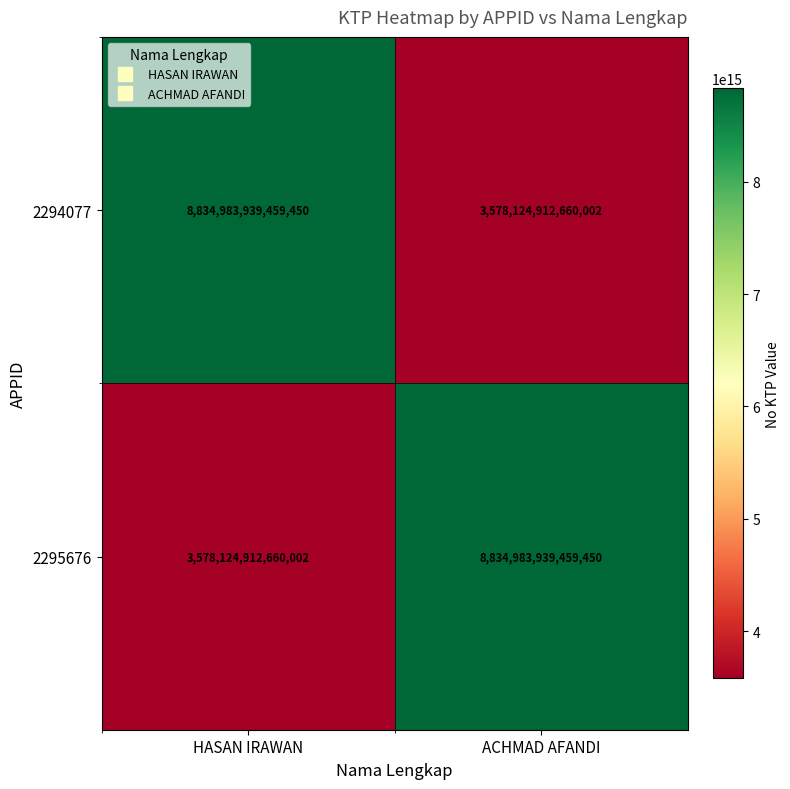

Is the value of 2295676 at ACHMAD AFANDI greater than the value of 2294077 at ACHMAD AFANDI?

Yes